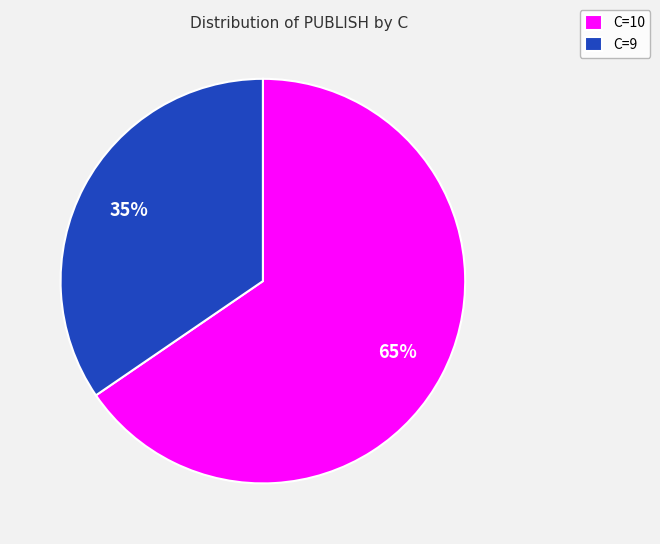

Count the number of slices in the pie.

2